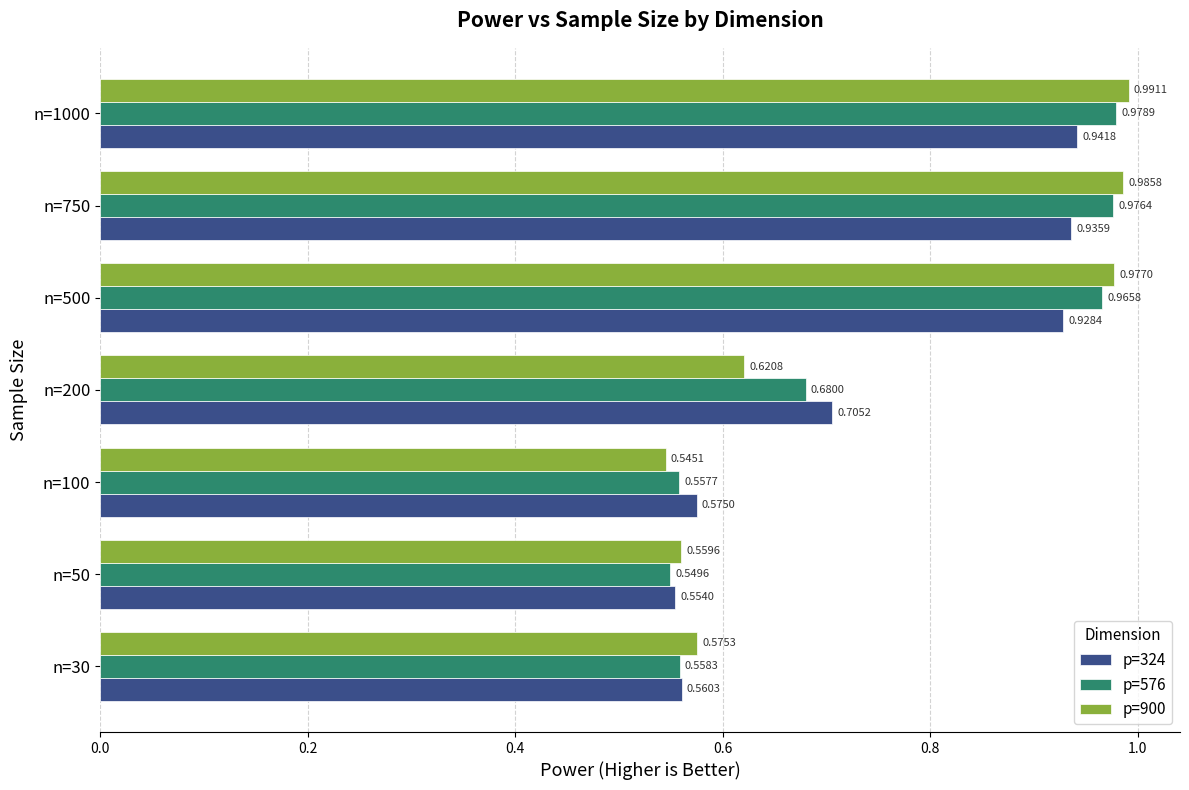

Which series changed the most between n=100 and n=200?

p=324